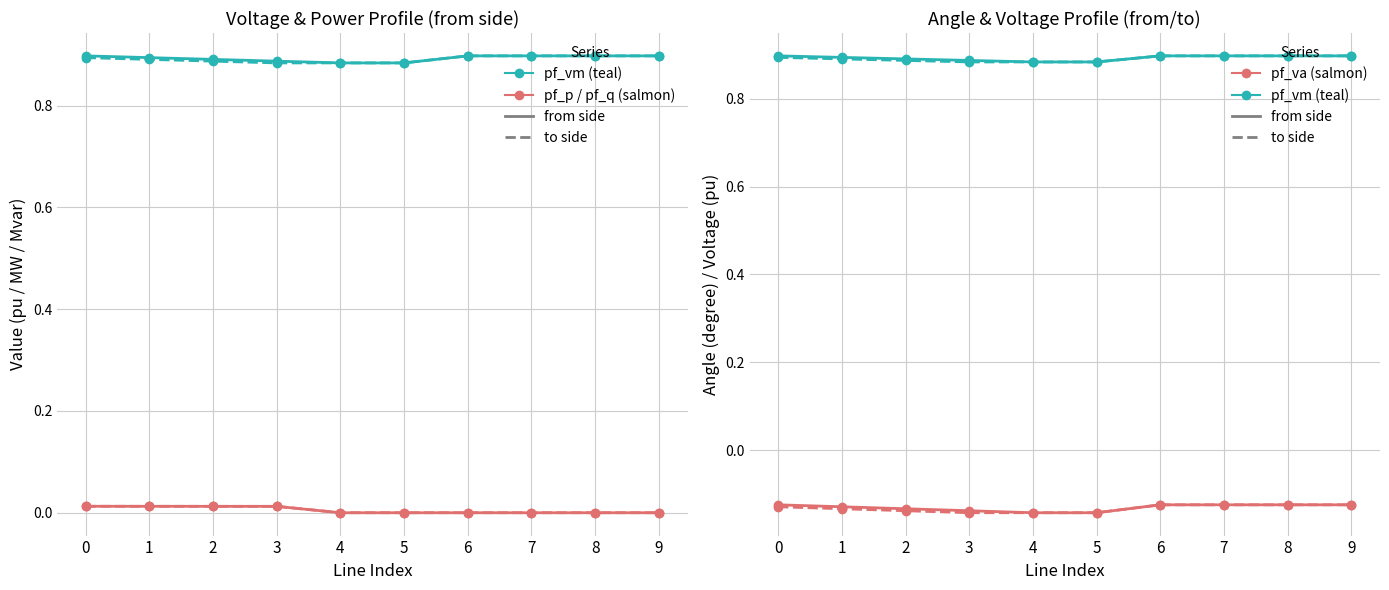

True or false: pf_q_from_mvar and pf_va_to_degree cross at least once.

False